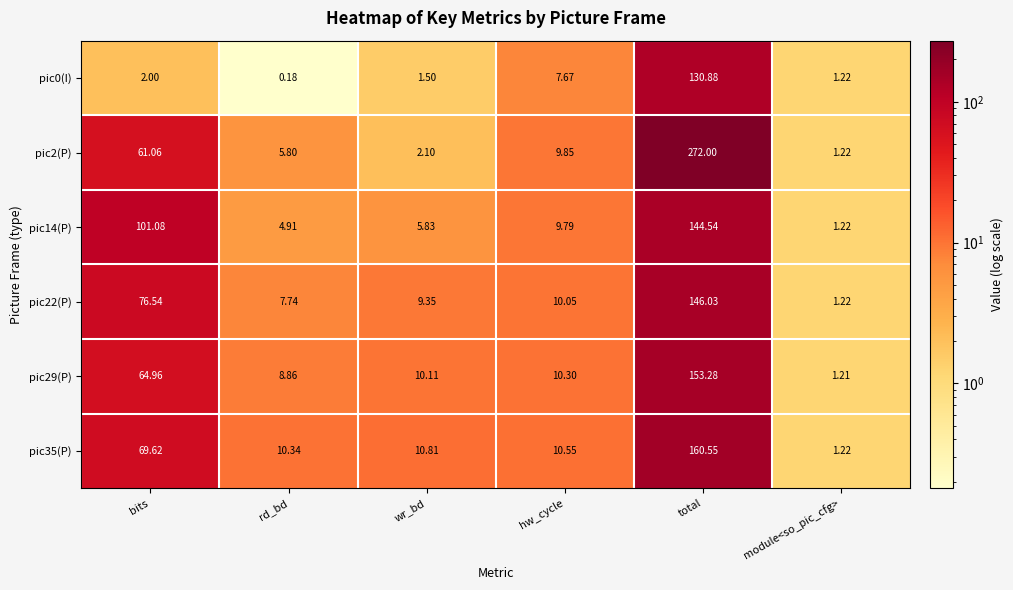

Which series changed the most between hw_cycle and total?

pic2(P)